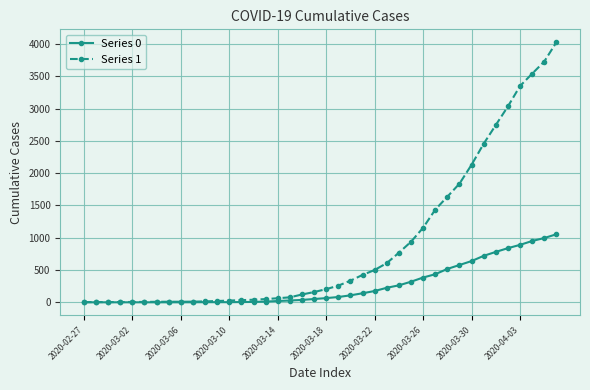

What are all the series names shown in the legend?

Series 0, Series 1